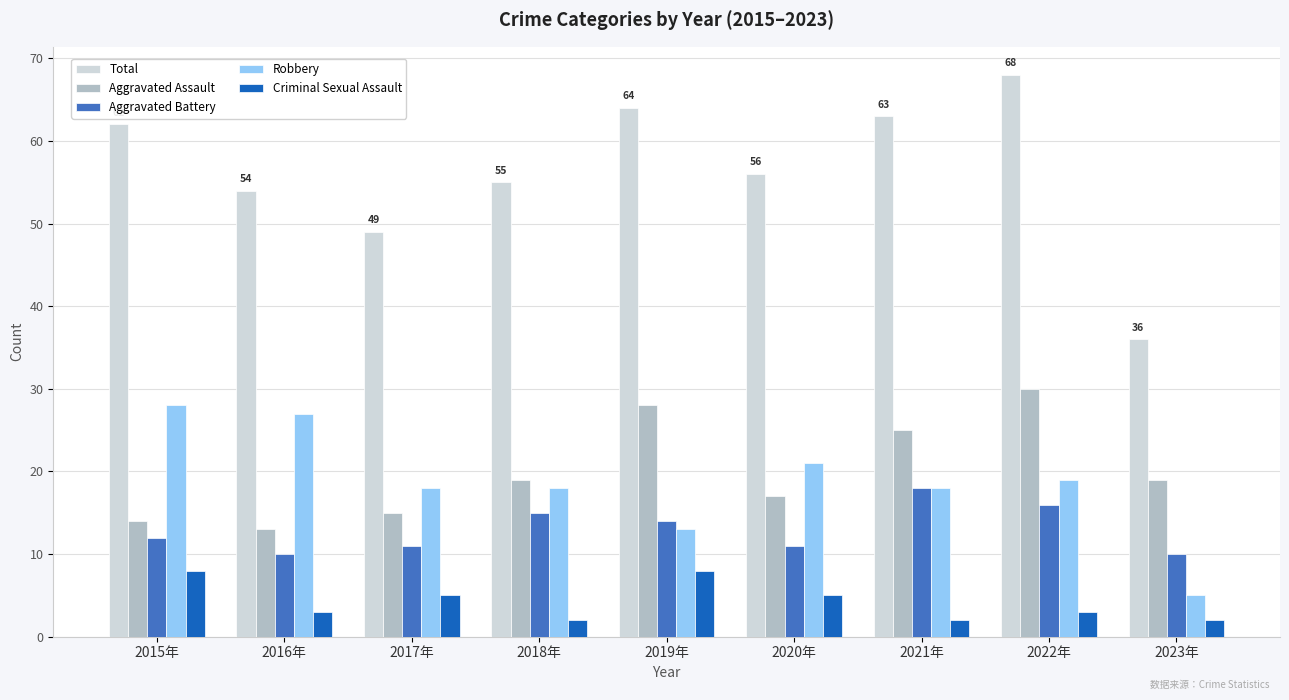

What is the label of the 2nd bar from the left?

2016年